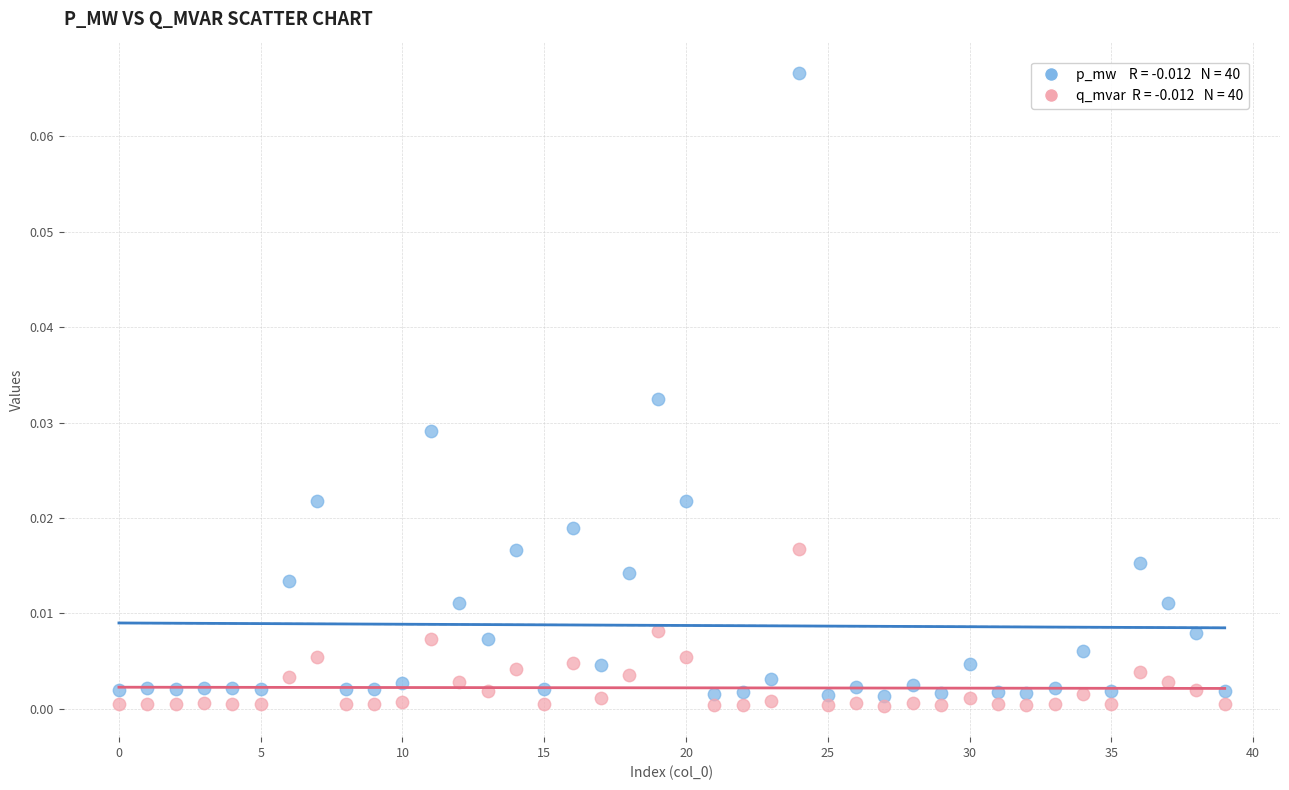

How many data points are displayed?

80